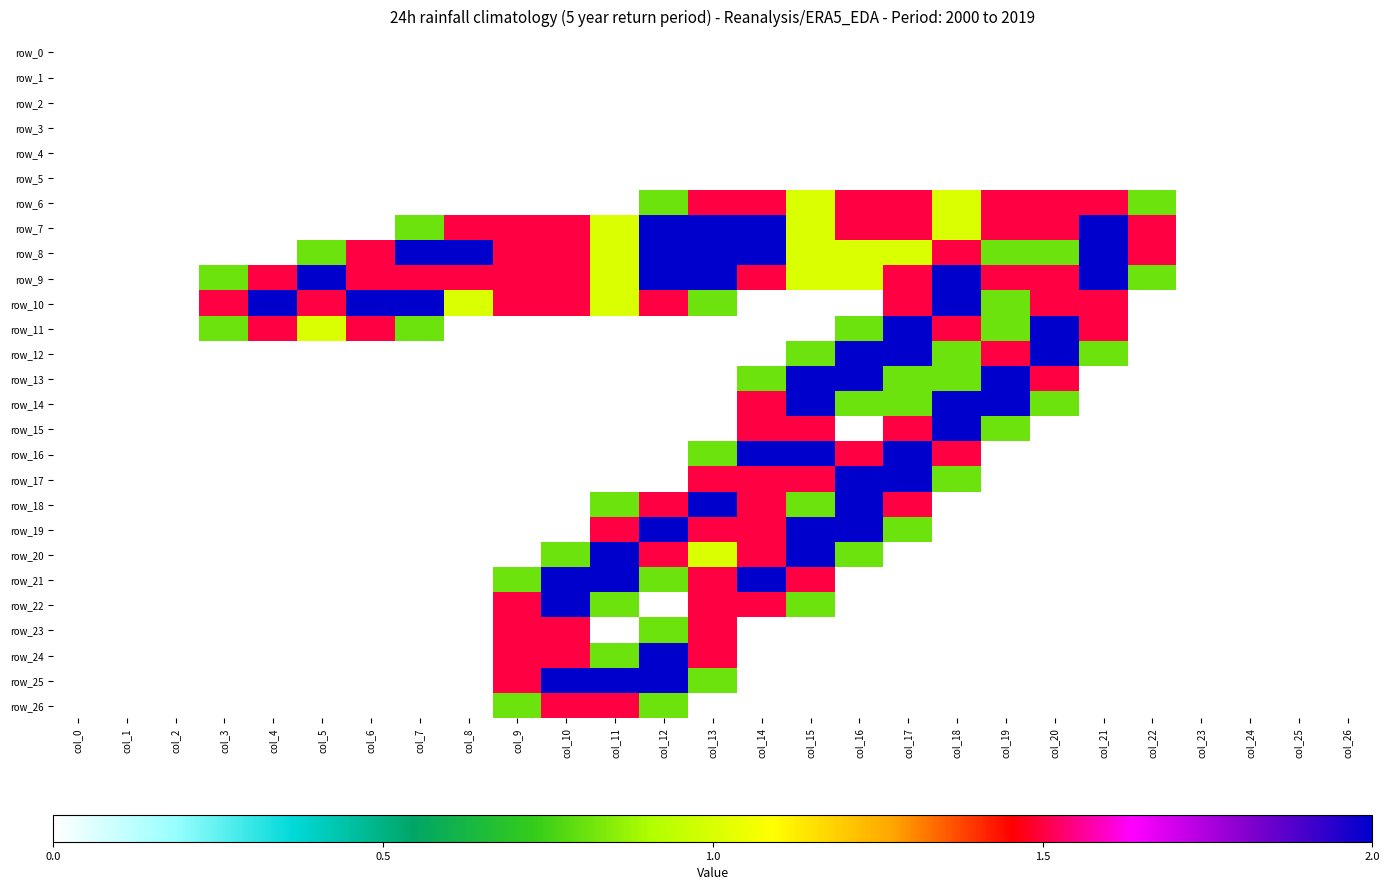

Where is row_21 nearest to the value 1?

col_9